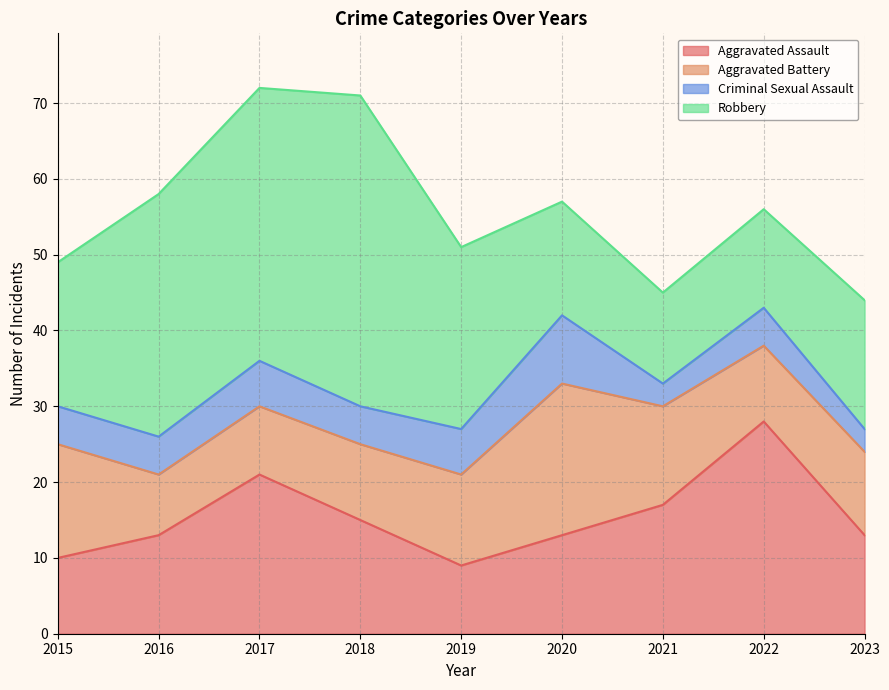

What is the sum of the Criminal Sexual Assault values at 2022 and 2016?

10